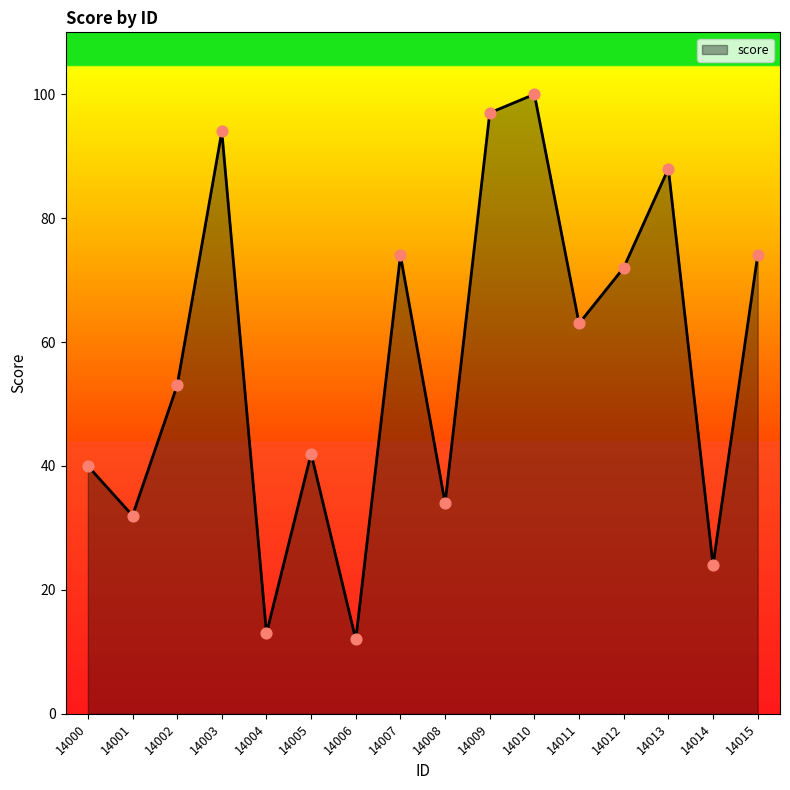

Approximately how many times larger is the value at 14008 compared to 14011?

0.5